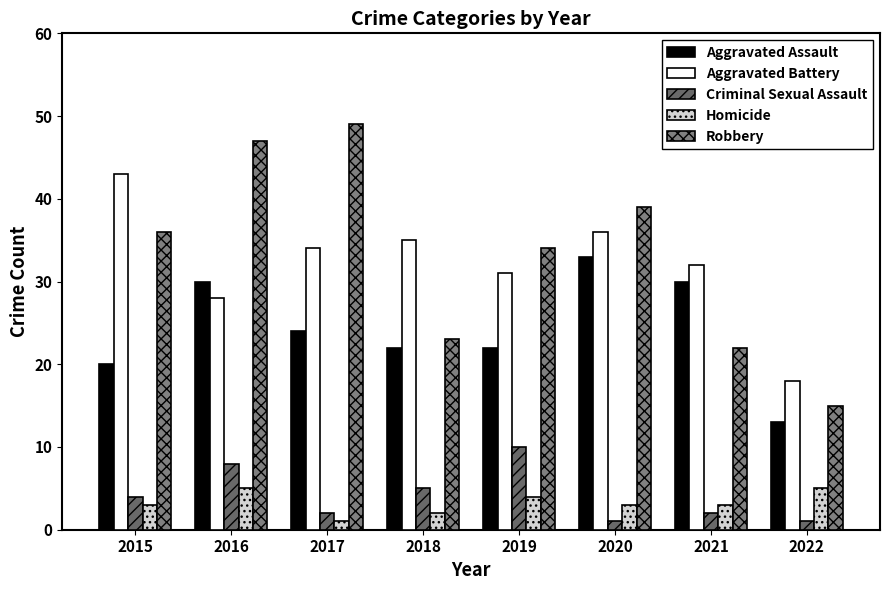

At 2019, list the series in order from smallest to largest.

Homicide, Criminal Sexual Assault, Aggravated Assault, Aggravated Battery, Robbery